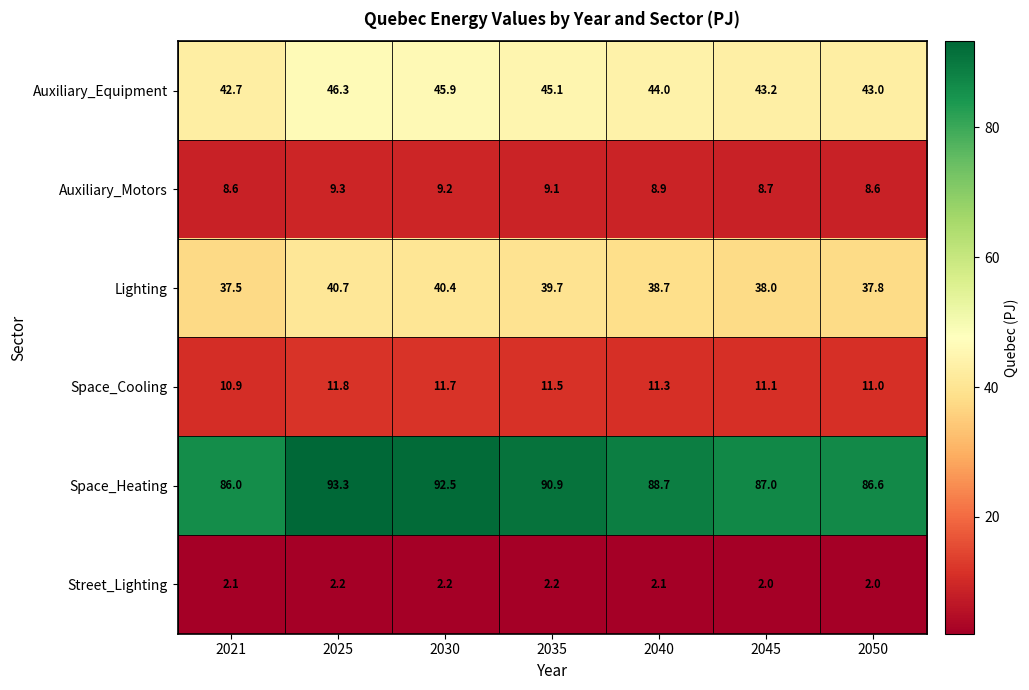

The value of Auxiliary_Motors at 2045 is 8.7. True or false?

True